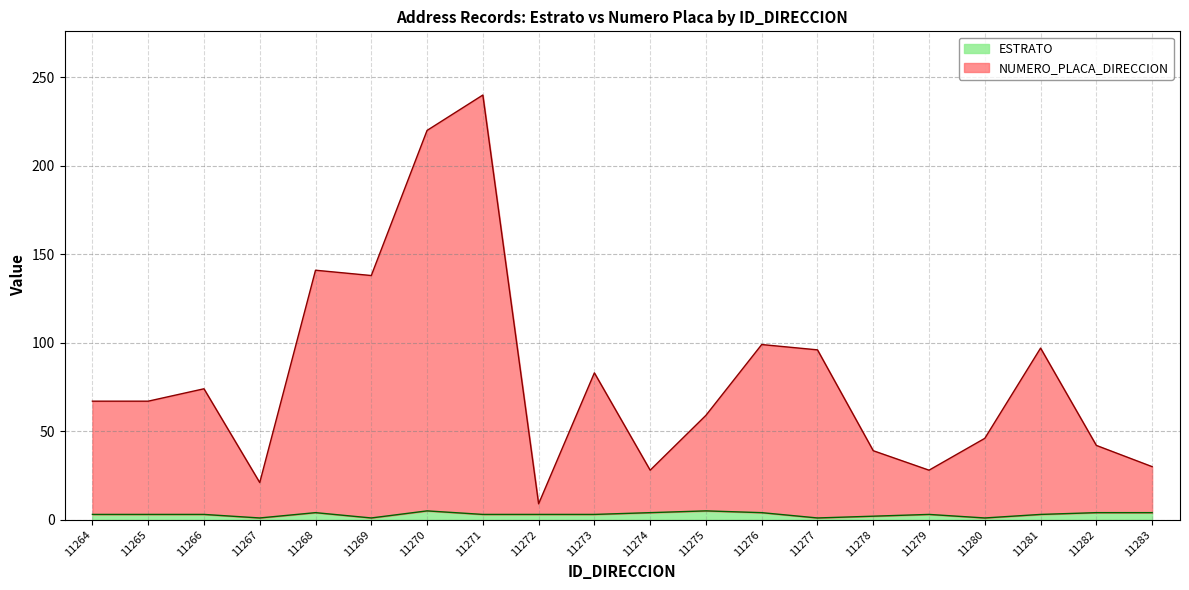

True or false: NUMERO_PLACA_DIRECCION and ESTRATO intersect in this chart.

False